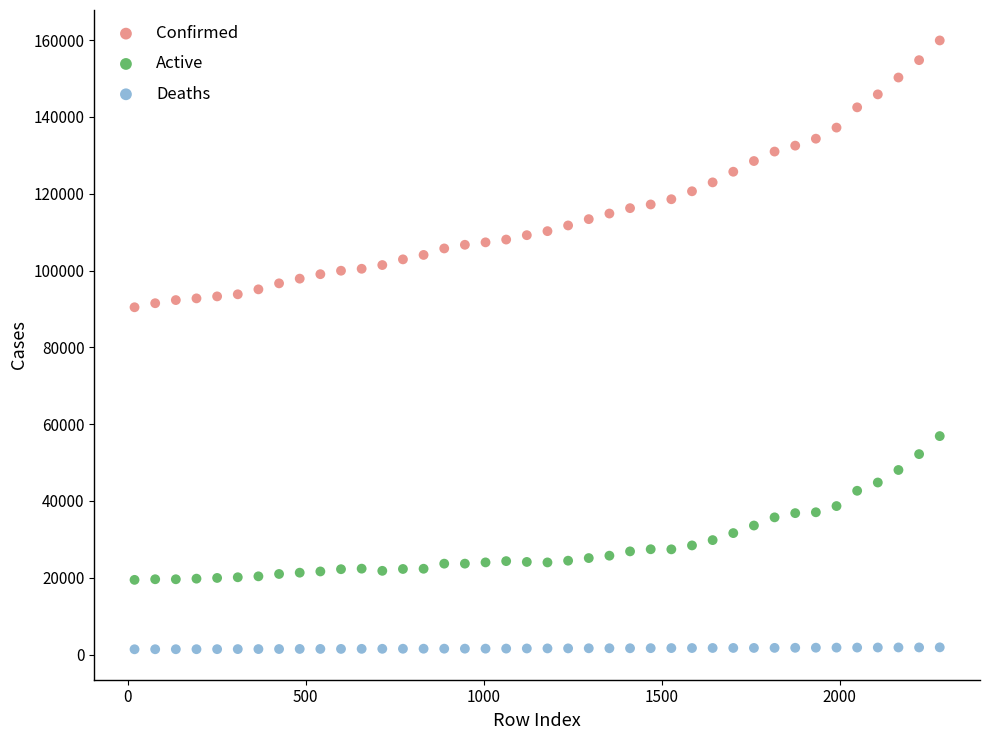

Across all data points, what is the range of X values (max minus min)?

2262